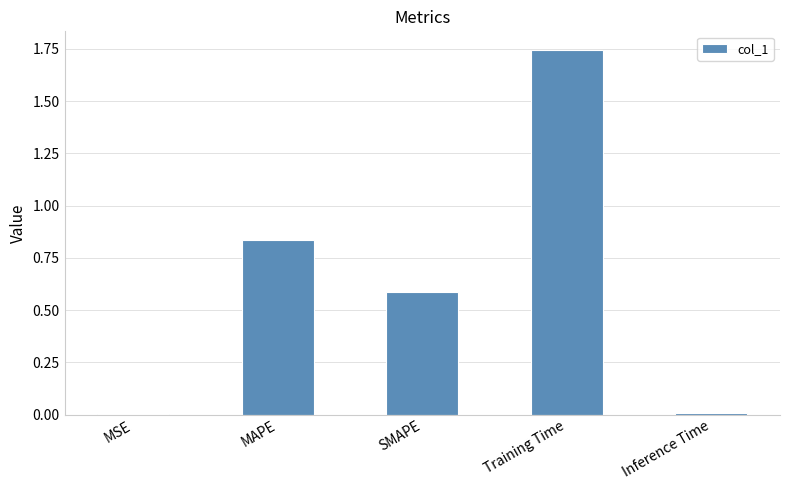

Which has a higher value, Training Time or SMAPE?

Training Time